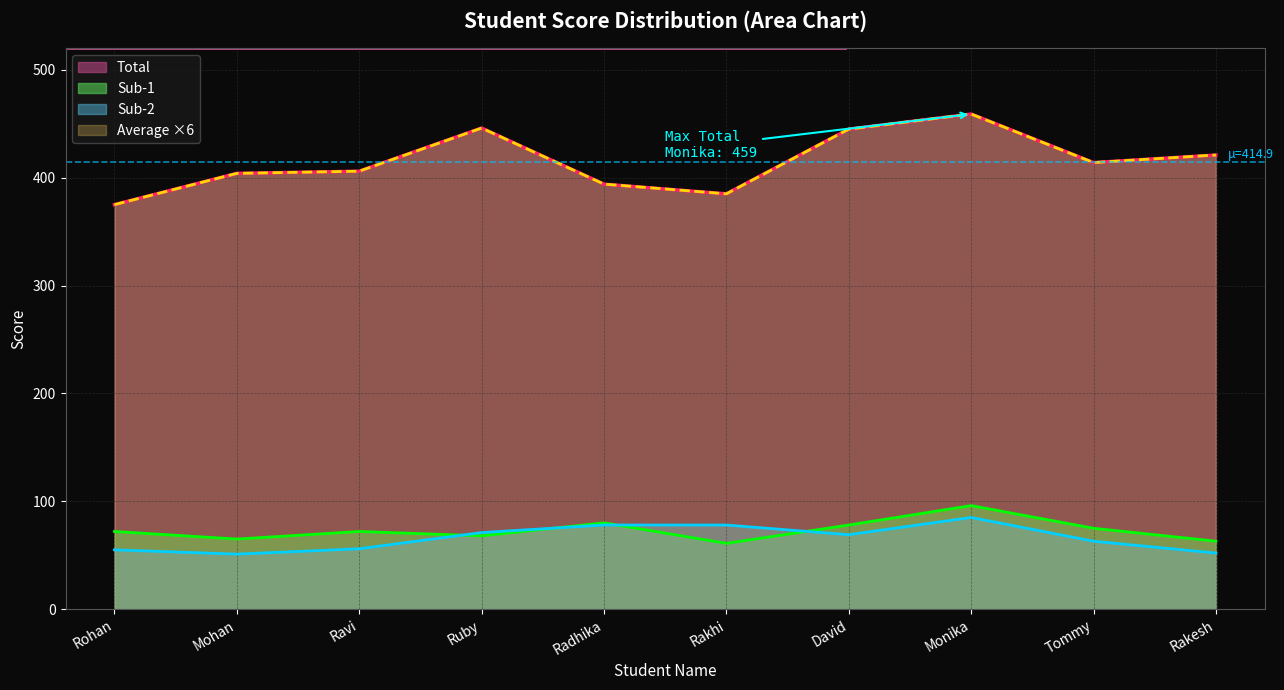

Which category has the highest value in the Total series?

Monika